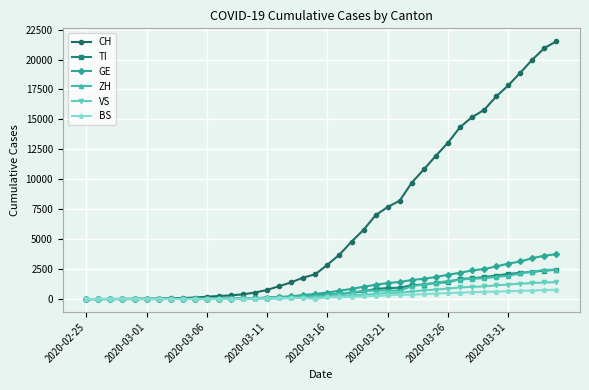

At how many categories does at least one series exceed 5295?

17